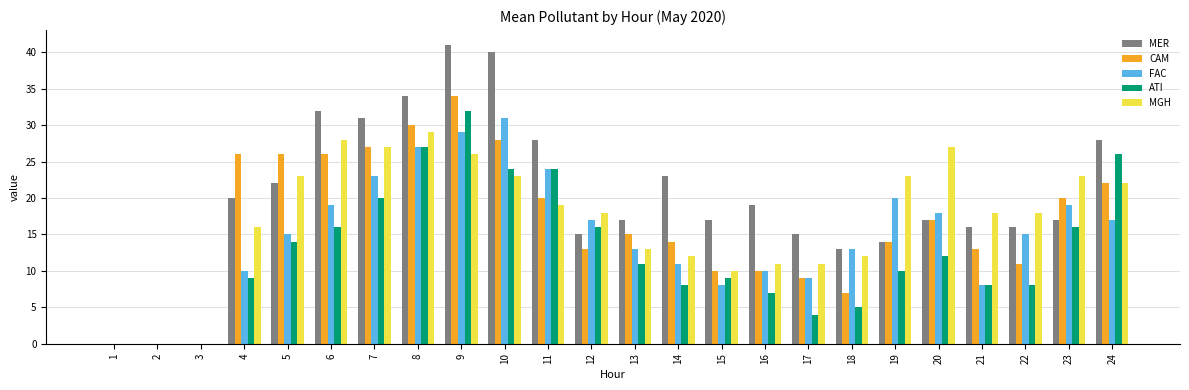

The FAC series shows 15 at 5. True or false?

True